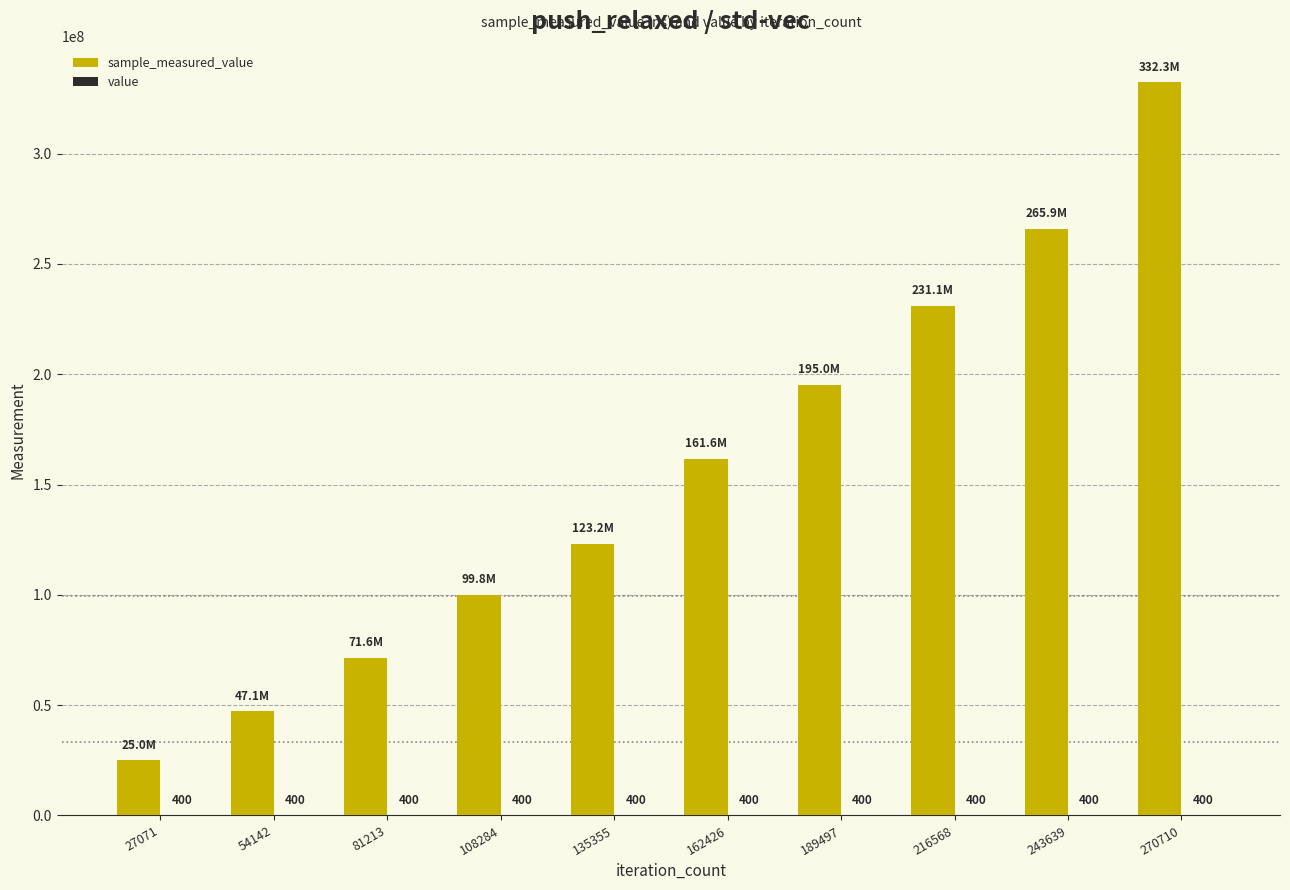

At which category is the sum across all series the highest?

270710